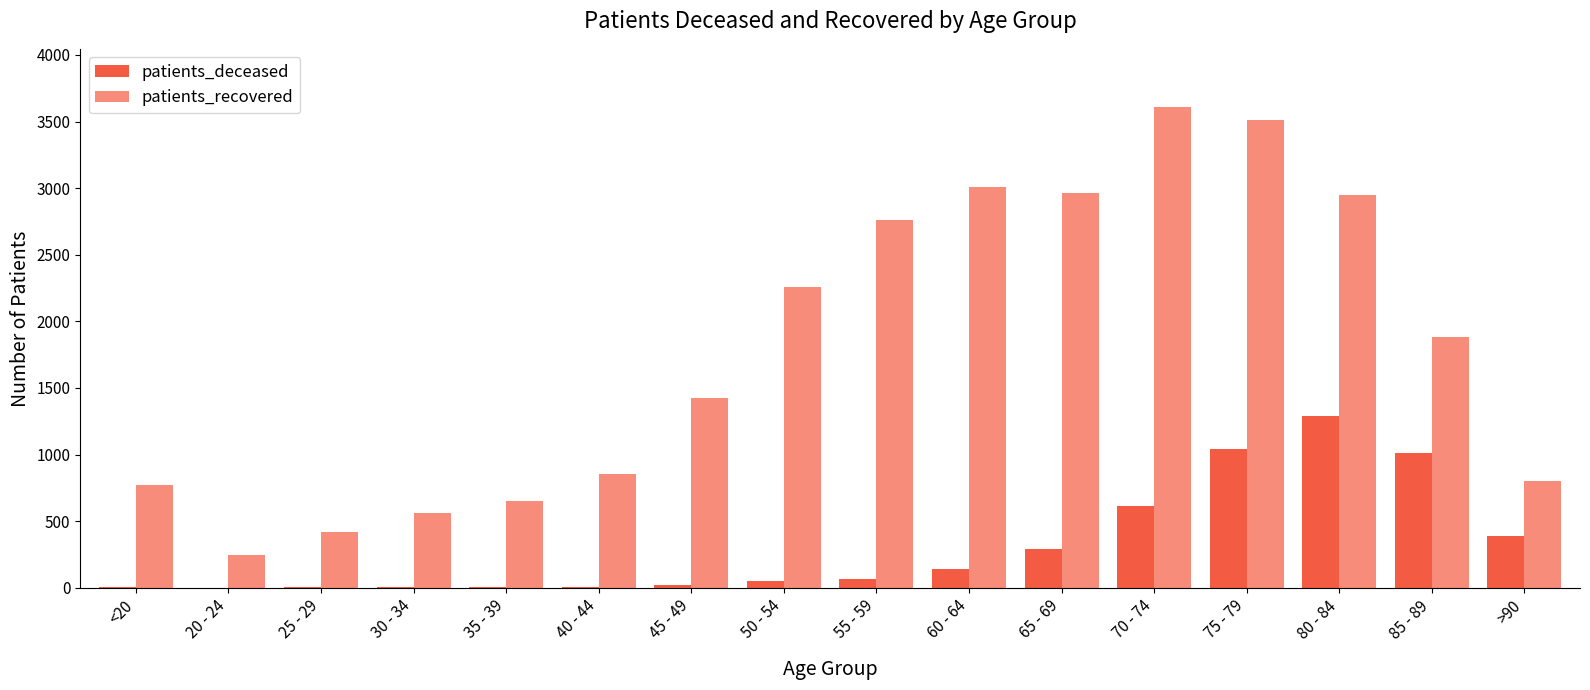

What is the label of the 11th bar from the right?

40 - 44